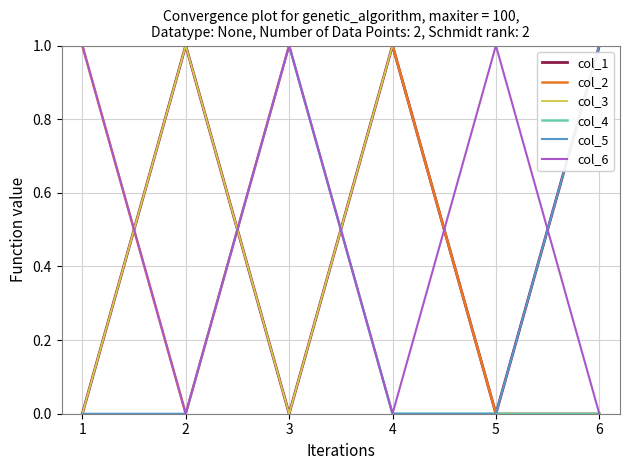

How many col_4 values are between 0 and 1?

6